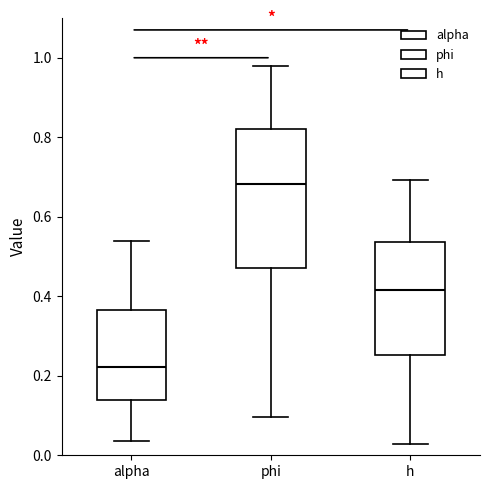

Reading left to right, transcribe this box plot: for each box, give where its median line is, the range the box spans, and where its two whiskers end, as read against the y-axis. The values are not printed on the chart, so give them approximately, as read against the axis.

alpha: median 0.22, box 0.14 to 0.36, whiskers 0.04 to 0.54
phi: median 0.68, box 0.48 to 0.82, whiskers 0.10 to 0.98
h: median 0.42, box 0.26 to 0.54, whiskers 0.02 to 0.70